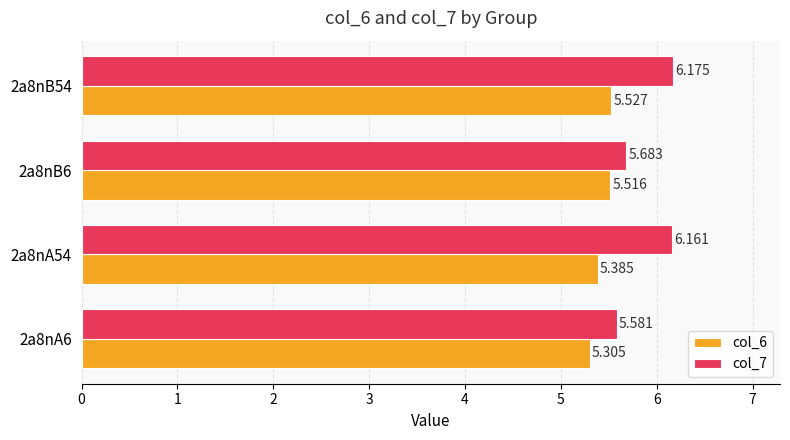

List the labels in order of col_6 value, smallest first.

2a8nA6, 2a8nA54, 2a8nB6, 2a8nB54